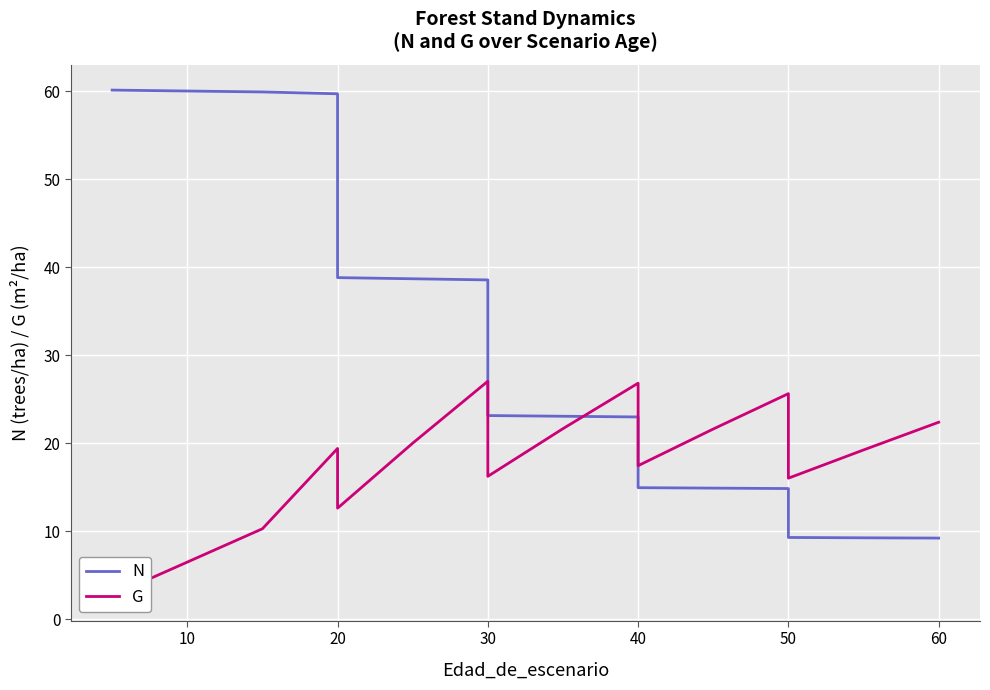

Which series ends up on top after the final intersection of N and G?

G